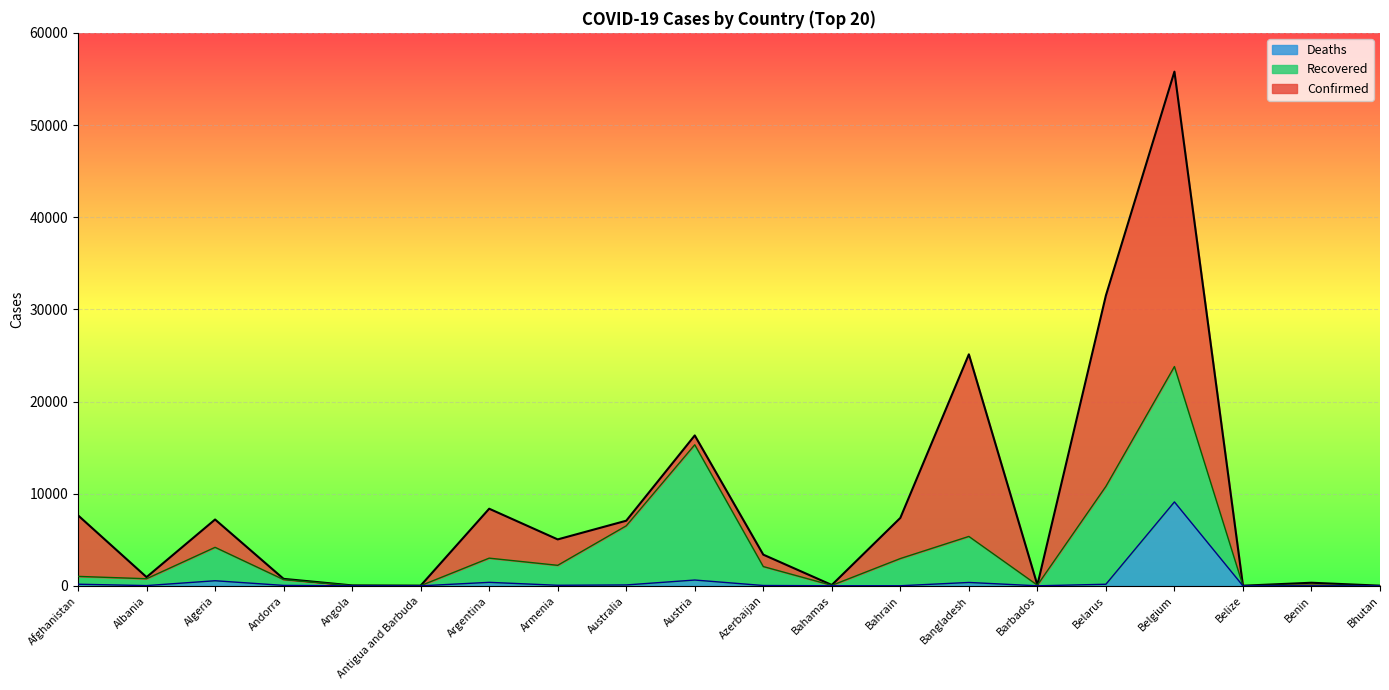

At which category is the sum across all series the highest?

Belgium